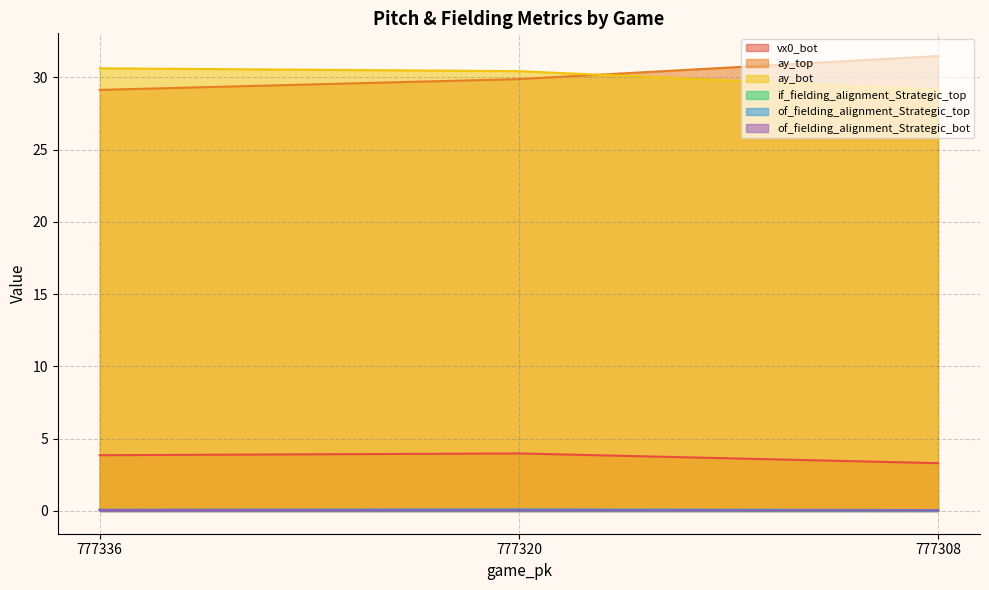

What are all the series names shown in the legend?

vx0_bot, ay_top, ay_bot, if_fielding_alignment_Strategic_top, of_fielding_alignment_Strategic_top, of_fielding_alignment_Strategic_bot